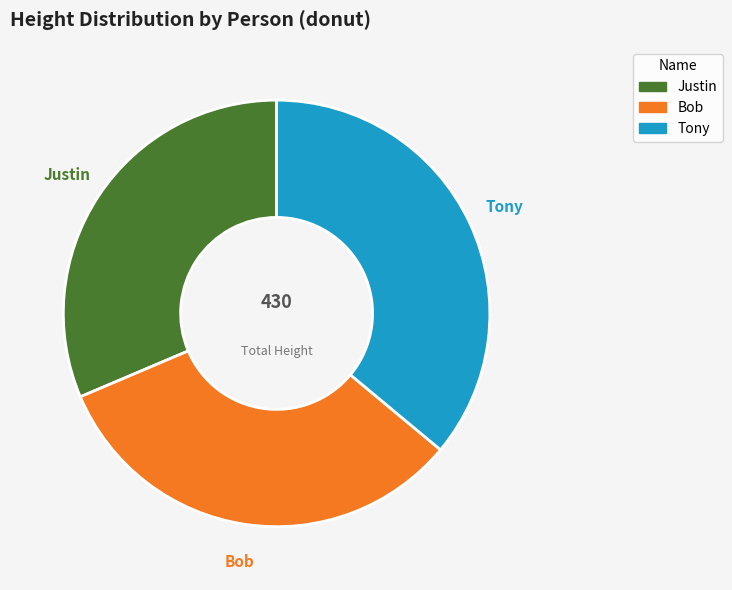

The Tony slice represents 36% of the pie. True or false?

True